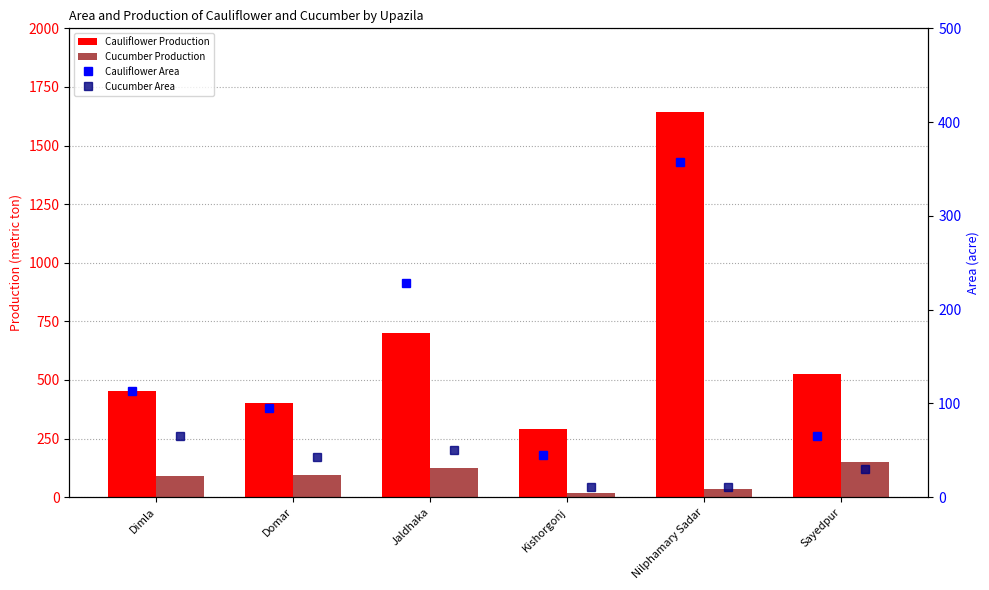

Count the Cucumber Area values in the range 11 to 50.

5